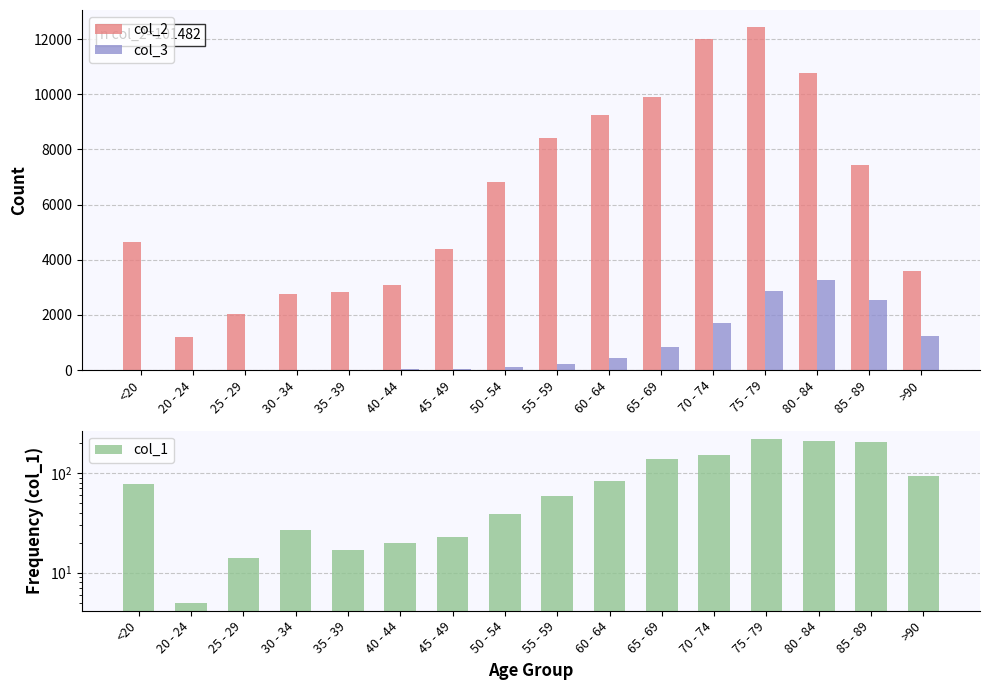

How many data points does each series have?

16